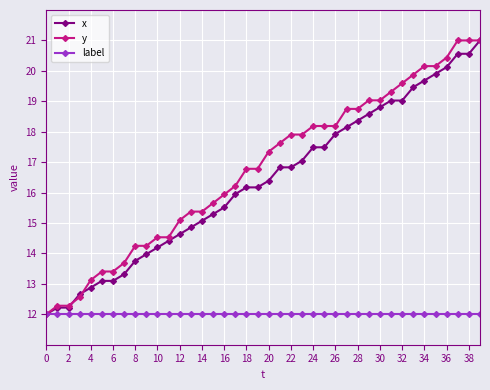

What is the minimum value for x?

12.0